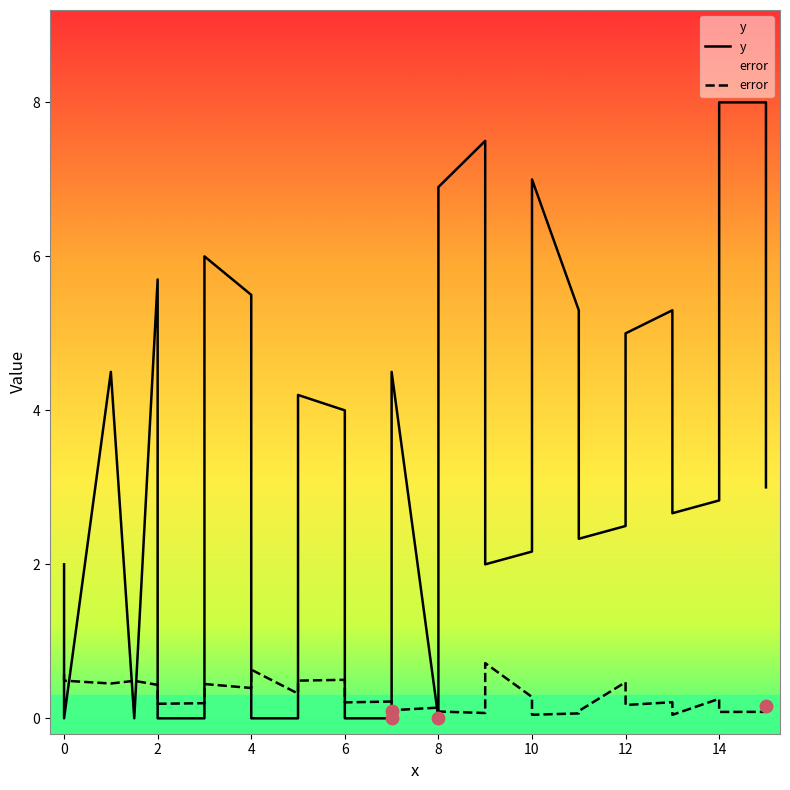

Which series reaches the maximum Y coordinate?

y